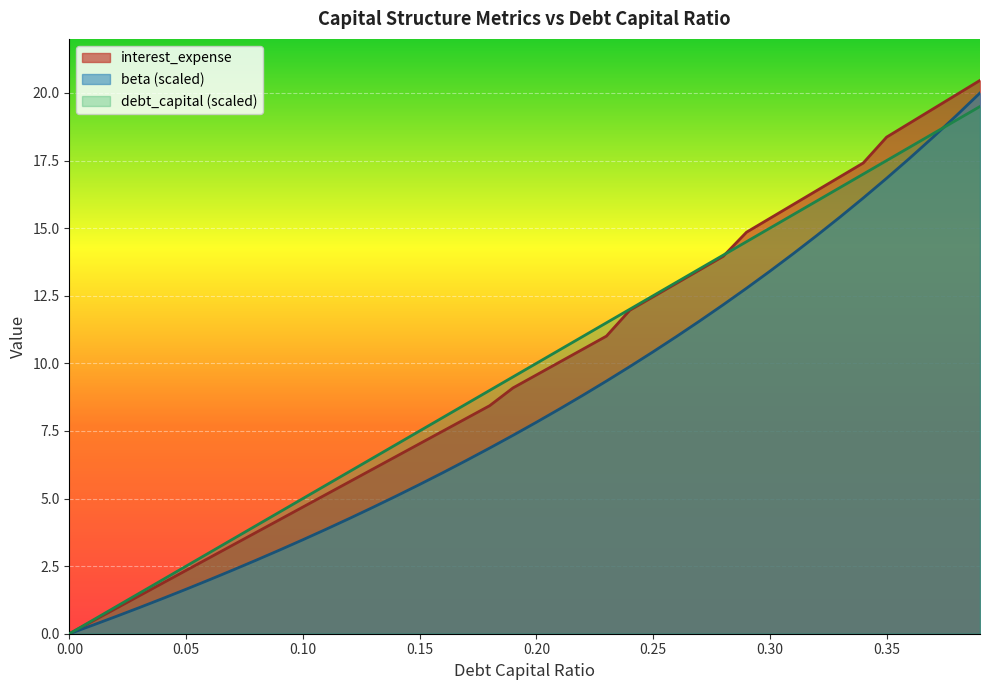

What position from the left is 0.35?

36